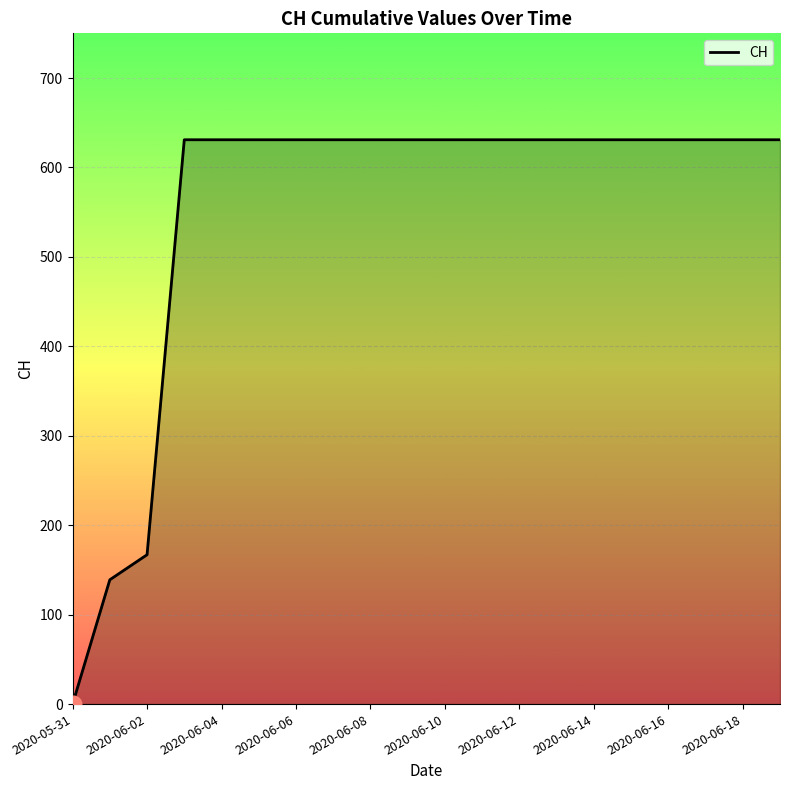

What is the difference between the maximum and minimum values?

631